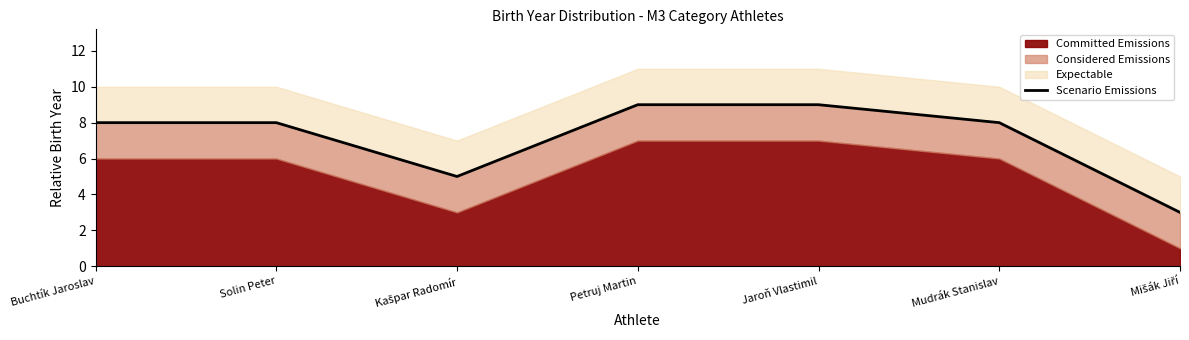

What is the value of the 2nd point from the left?

8